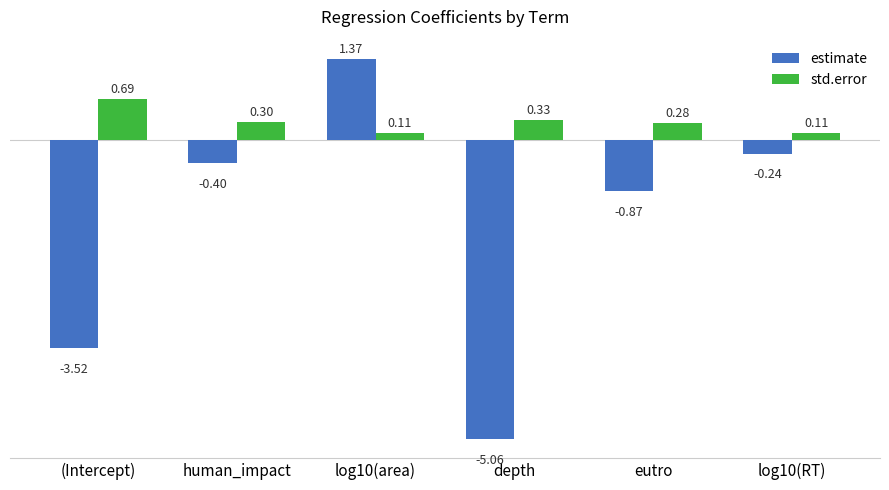

What position from the left is depth?

4